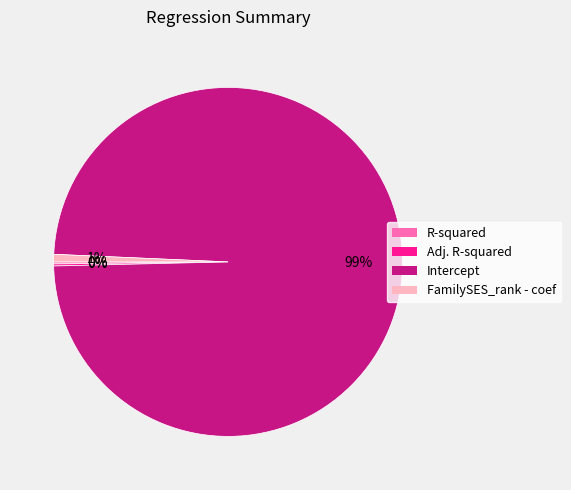

What is the largest slice in the pie chart?

Intercept